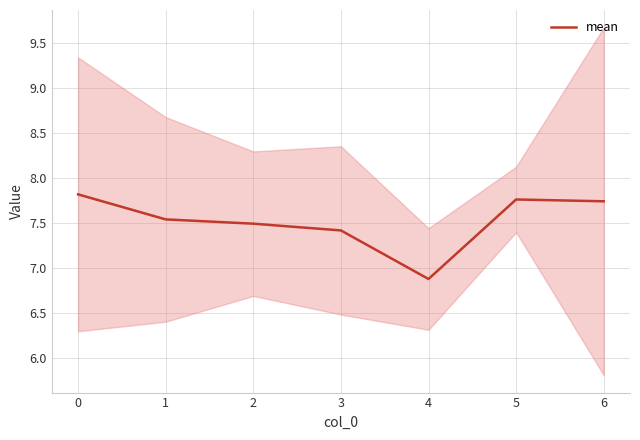

Does the chart display data point markers on the line(s)?

No